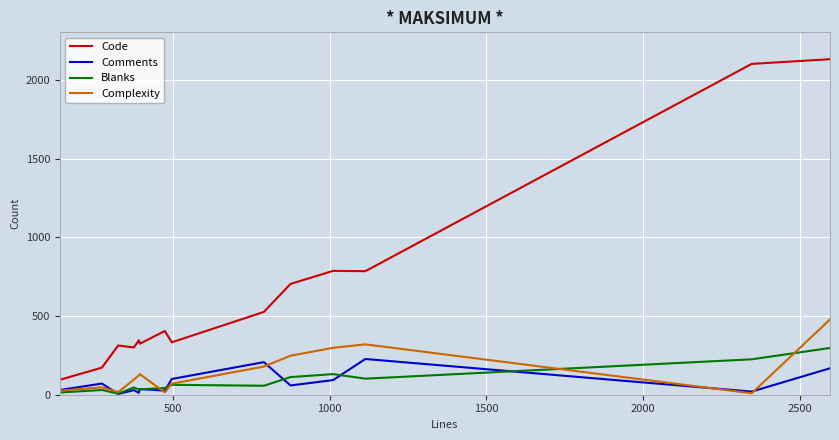

What are all the series names shown in the legend?

Code, Comments, Blanks, Complexity